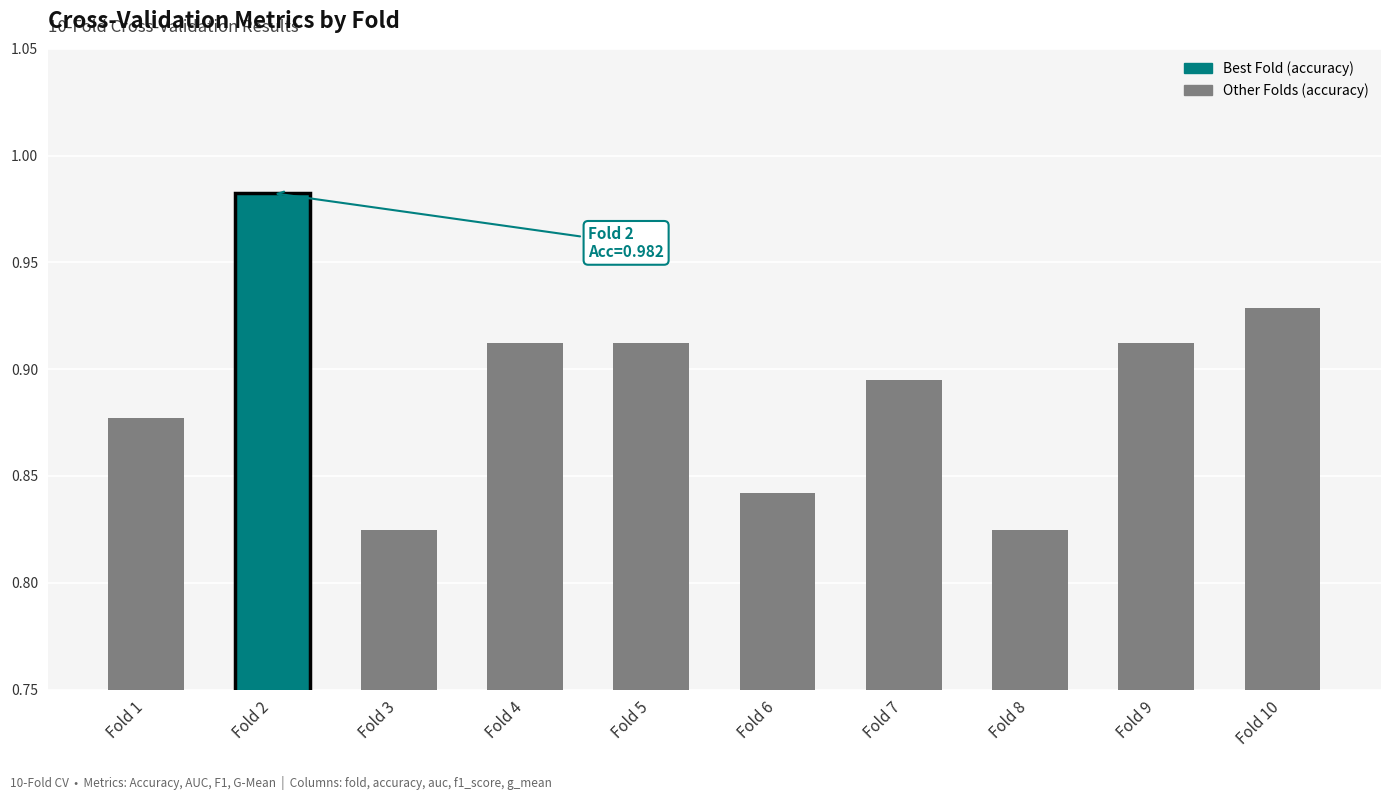

At which category does the chart reach its peak across all series?

Fold 2